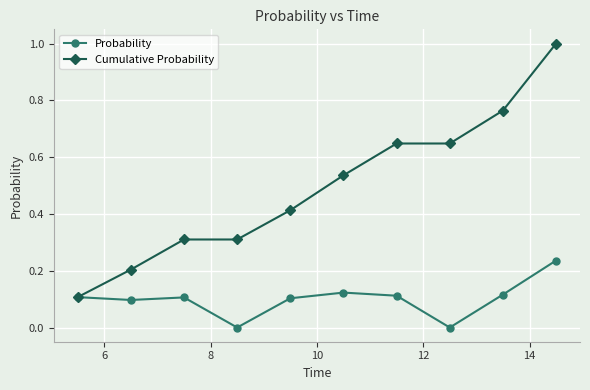

Which series has the largest total across all categories?

Cumulative Probability